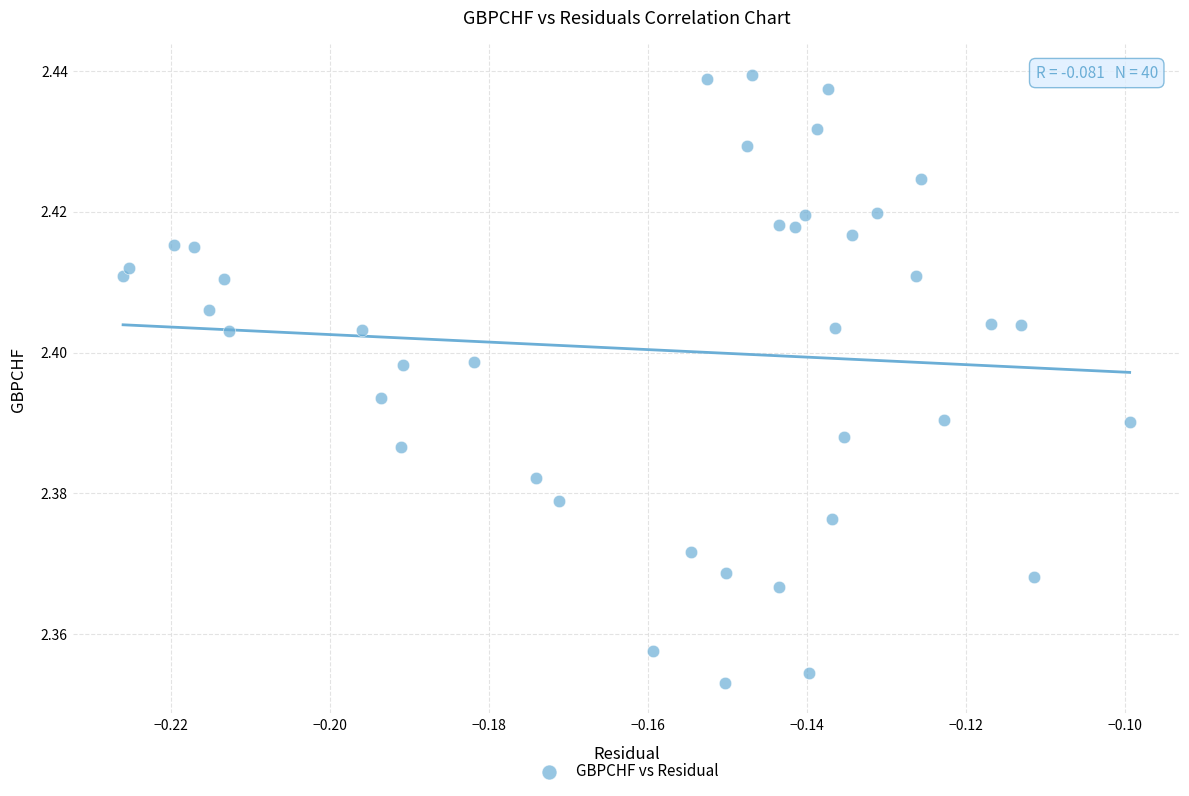

Count the number of points in this scatter plot.

40